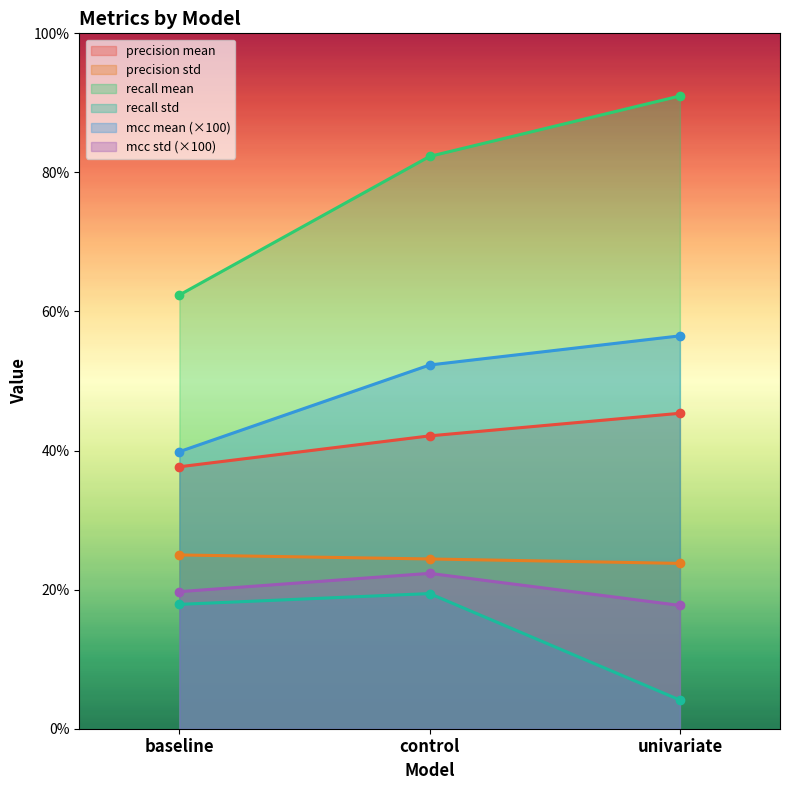

At which label does precision mean reach its minimum?

baseline